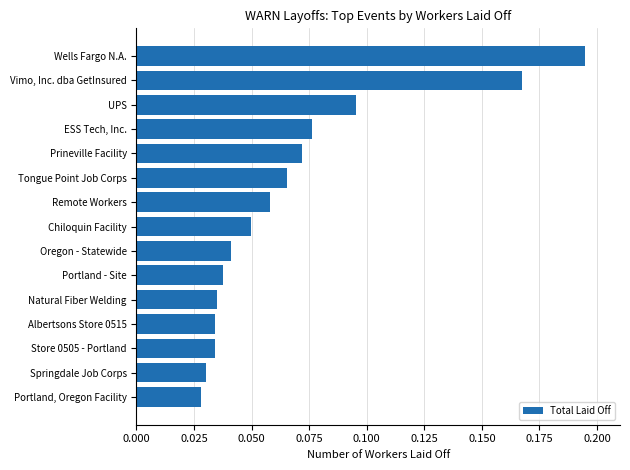

What is the sum of all values?

1.0